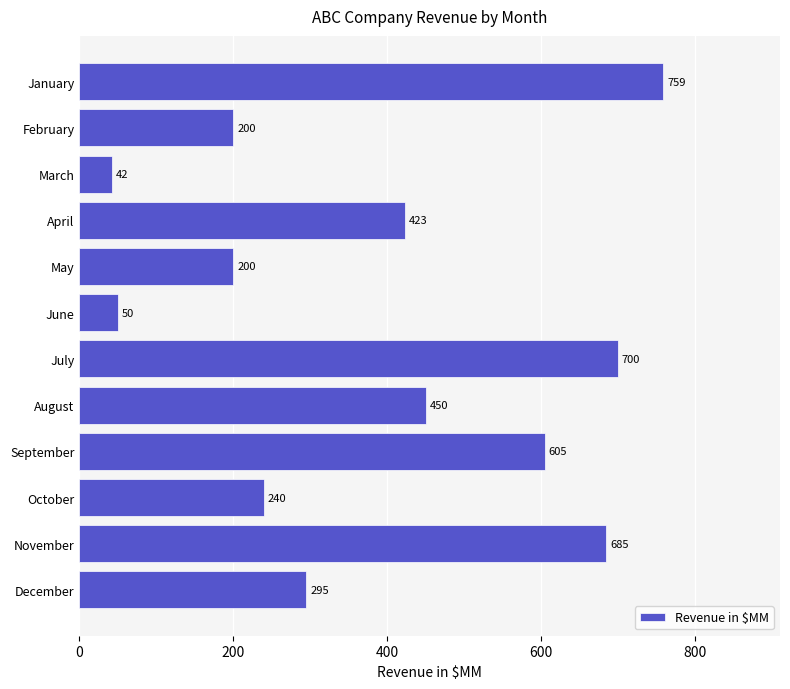

How many values are below 423?

6